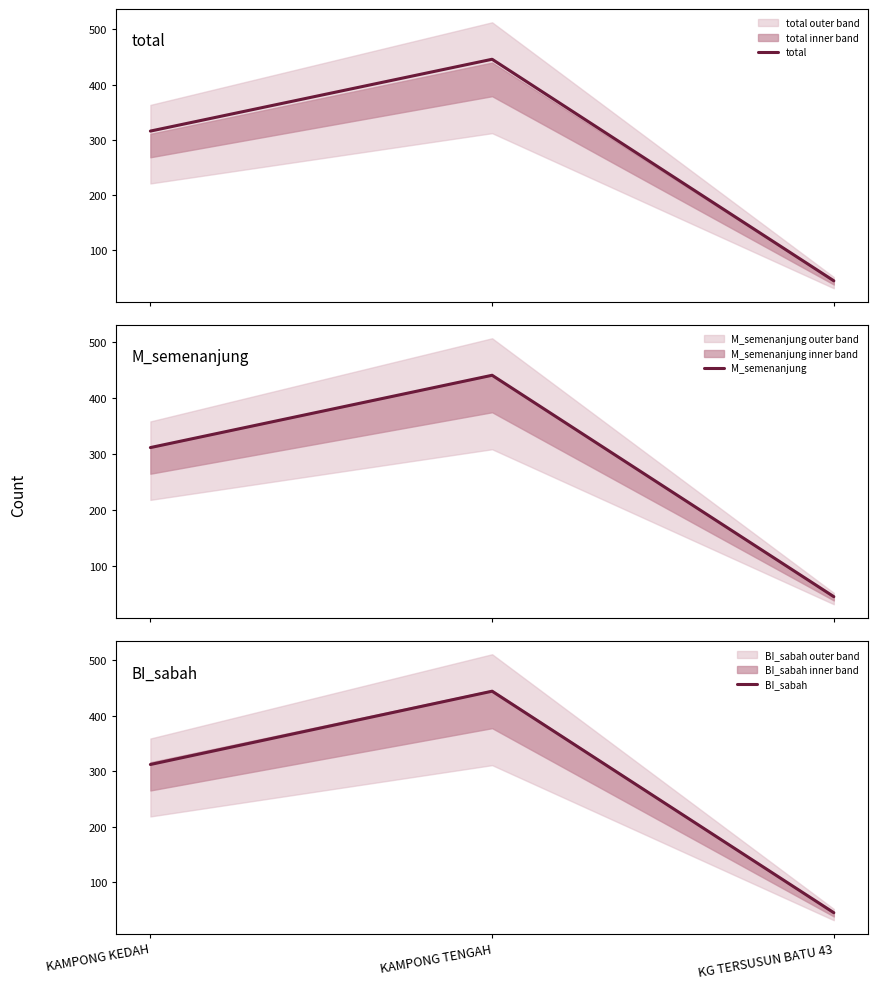

How many series are shown in this chart?

3